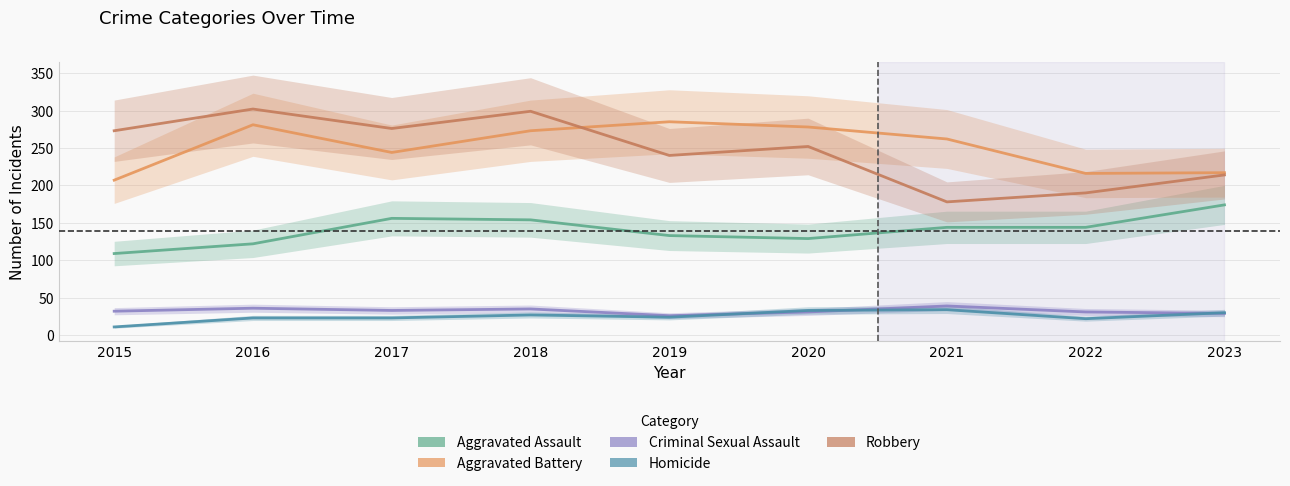

Which series has the largest total across all categories?

Aggravated Battery